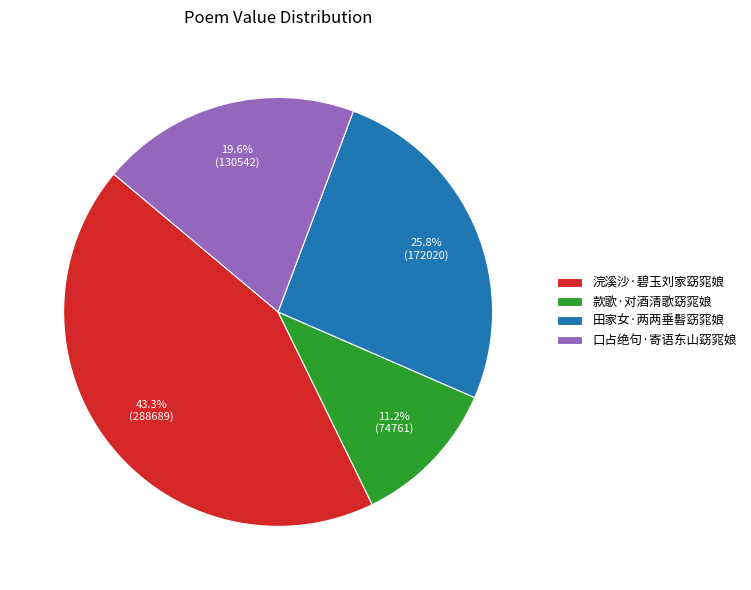

What percentage is the 口占绝句·寄语东山窈窕娘 slice, to the nearest percent?

20%